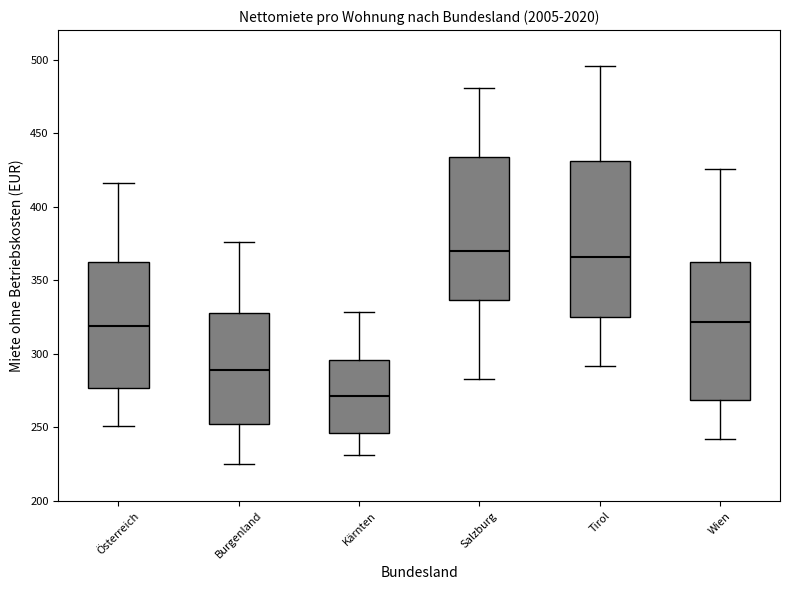

Comparing the boxes themselves (not the whiskers), which one is the tallest?

Tirol